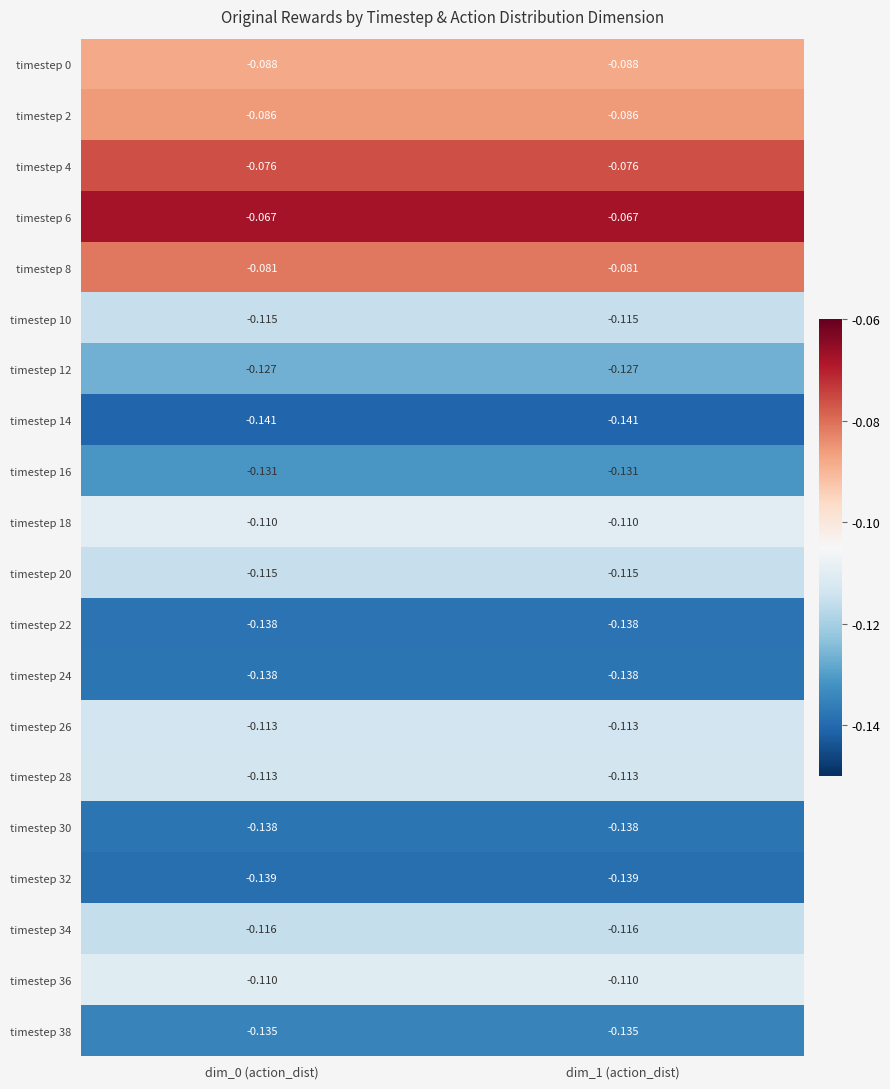

Is the value of timestep 0 at dim_1 (action_dist) greater than the value of timestep 16 at dim_0 (action_dist)?

Yes